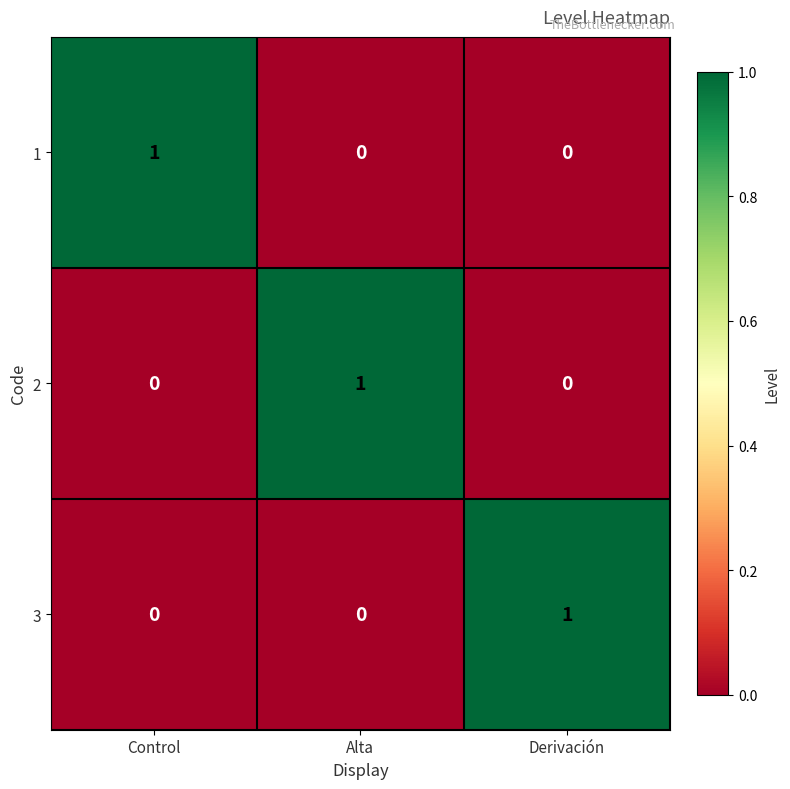

Reading right to left, extract all data points from this chart.

1: Derivación=0	Alta=0	Control=1
2: Derivación=0	Alta=1	Control=0
3: Derivación=1	Alta=0	Control=0